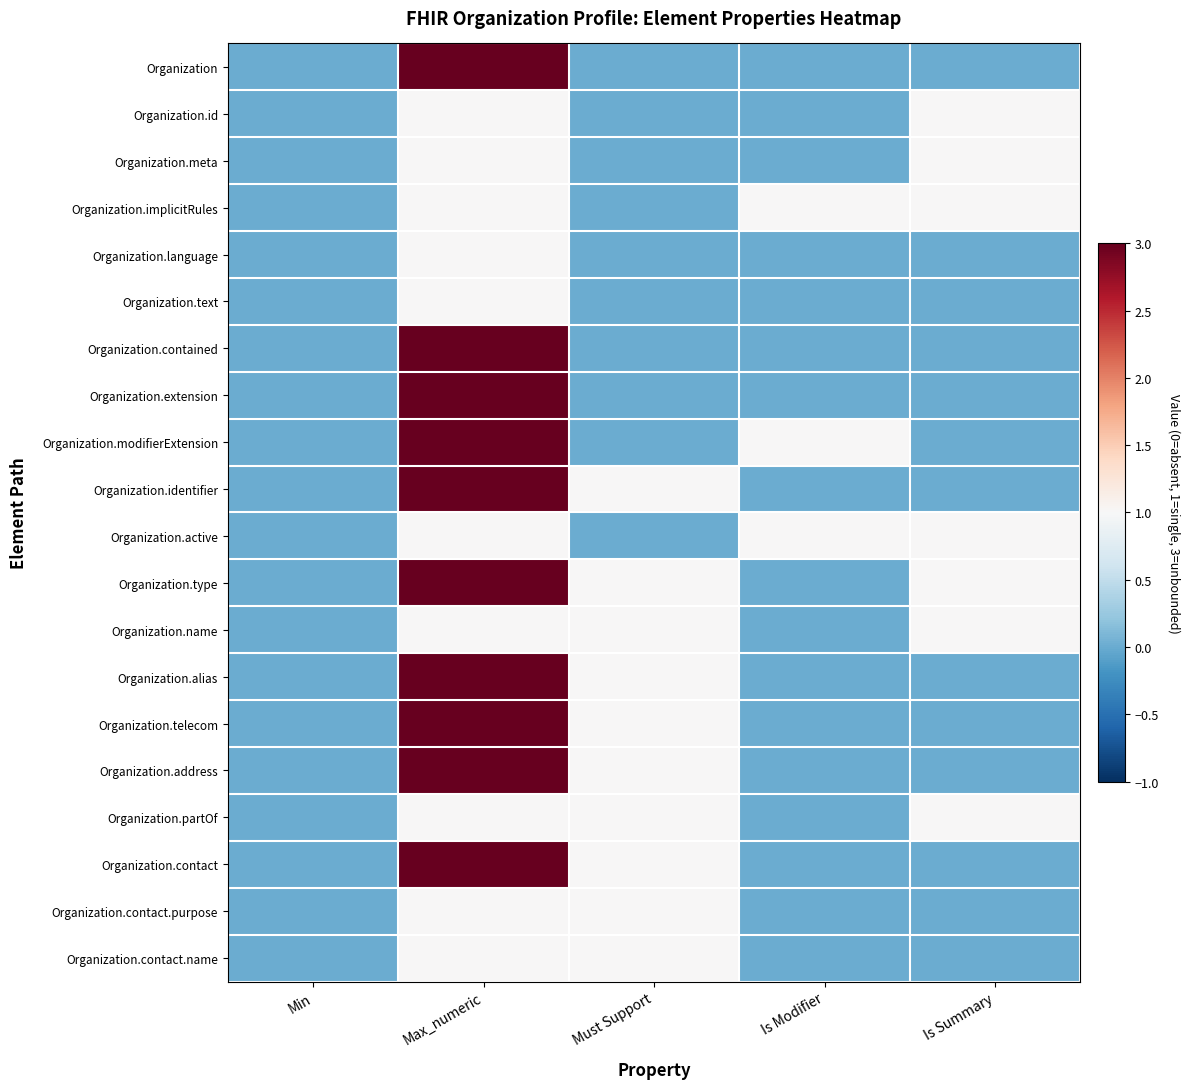

Which series has the widest spread of values?

Organization